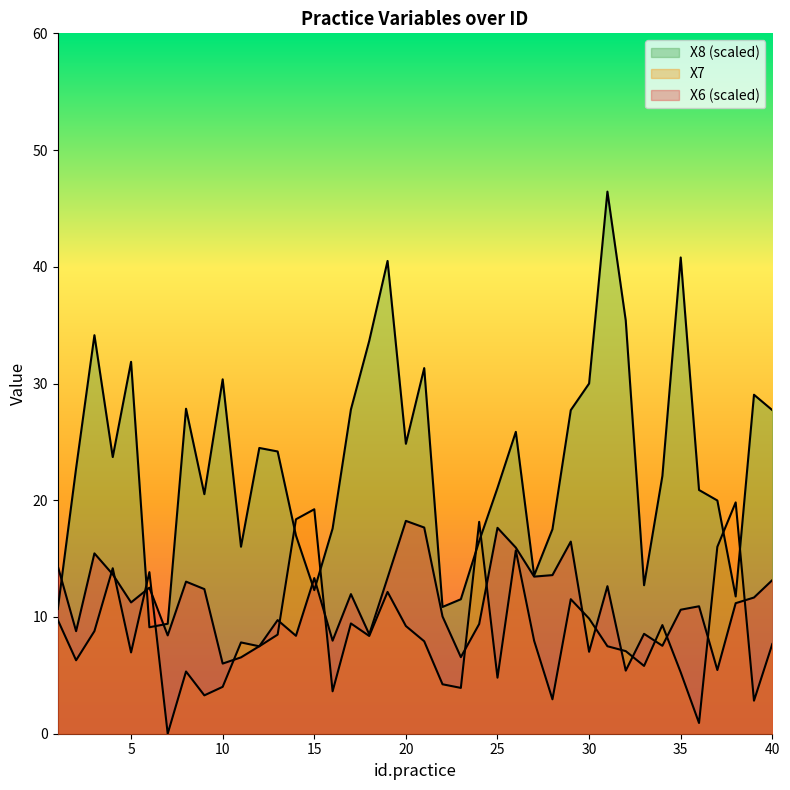

What is the difference between the X7 values at 38 and 23?

15.9